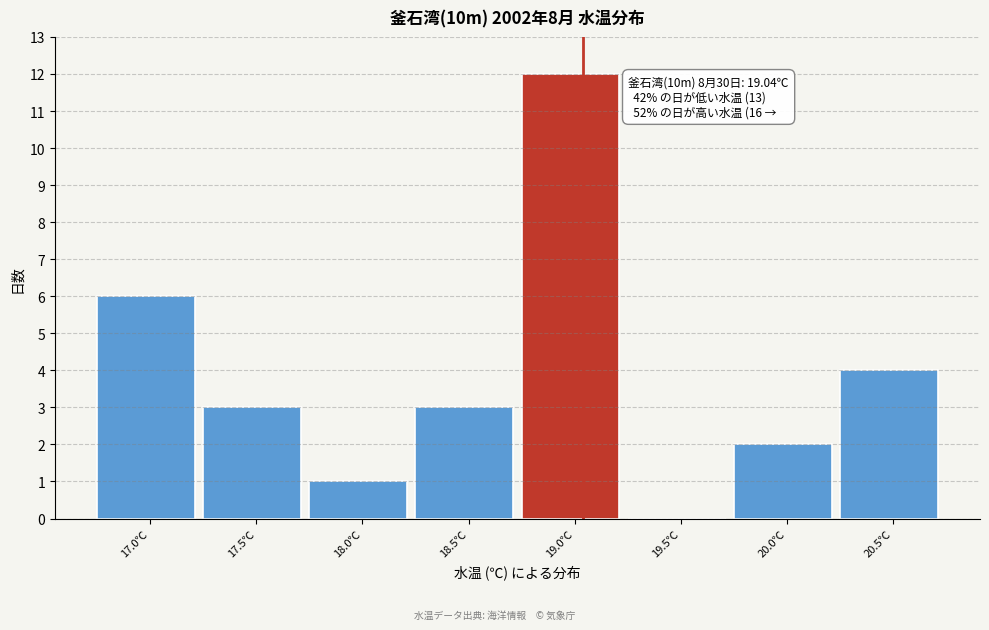

Reading left to right, extract all data points from this chart.

17.0℃=6	17.5℃=3	18.0℃=1	18.5℃=3	19.0℃=12	19.5℃=0	20.0℃=2	20.5℃=4